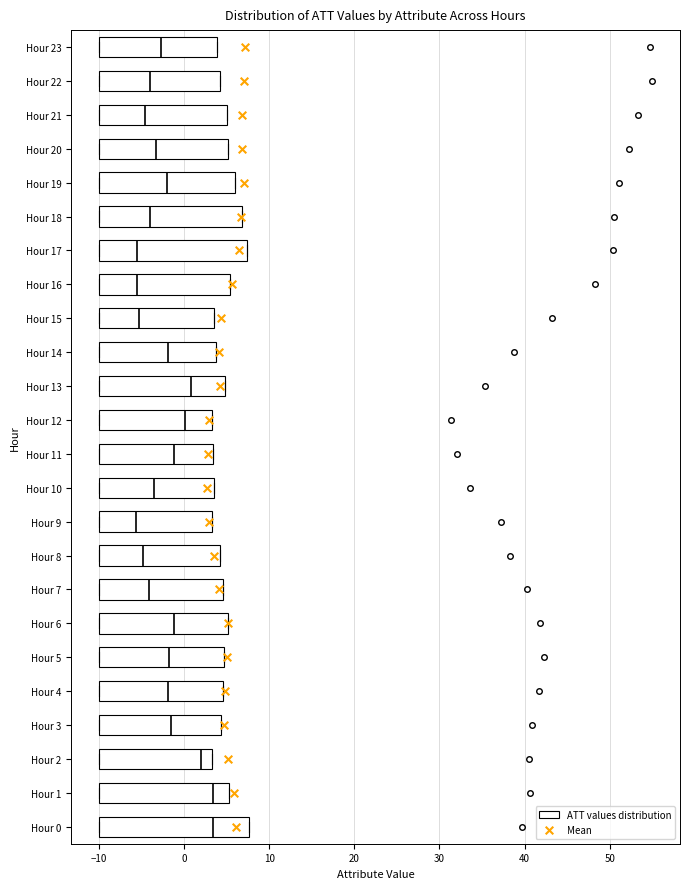

Reading bottom to top, read every box against the x-axis: the position of its median line, the range the box covers, and the ends of its whiskers. The values are not printed on the chart, so give them approximately, as read against the axis.

Hour 0: median 3, box -10 to 8, whiskers -10 to 8
Hour 1: median 3, box -10 to 5, whiskers -10 to 5
Hour 2: median 2, box -10 to 3, whiskers -10 to 3
Hour 3: median -1, box -10 to 4, whiskers -10 to 4
Hour 4: median -2, box -10 to 5, whiskers -10 to 5
Hour 5: median -2, box -10 to 5, whiskers -10 to 5
Hour 6: median -1, box -10 to 5, whiskers -10 to 5
Hour 7: median -4, box -10 to 5, whiskers -10 to 5
Hour 8: median -5, box -10 to 4, whiskers -10 to 4
Hour 9: median -6, box -10 to 3, whiskers -10 to 3
Hour 10: median -4, box -10 to 3, whiskers -10 to 3
Hour 11: median -1, box -10 to 3, whiskers -10 to 3
Hour 12: median 0, box -10 to 3, whiskers -10 to 3
Hour 13: median 1, box -10 to 5, whiskers -10 to 5
Hour 14: median -2, box -10 to 4, whiskers -10 to 4
Hour 15: median -5, box -10 to 4, whiskers -10 to 4
Hour 16: median -6, box -10 to 5, whiskers -10 to 5
Hour 17: median -6, box -10 to 7, whiskers -10 to 7
Hour 18: median -4, box -10 to 7, whiskers -10 to 7
Hour 19: median -2, box -10 to 6, whiskers -10 to 6
Hour 20: median -3, box -10 to 5, whiskers -10 to 5
Hour 21: median -5, box -10 to 5, whiskers -10 to 5
Hour 22: median -4, box -10 to 4, whiskers -10 to 4
Hour 23: median -3, box -10 to 4, whiskers -10 to 4